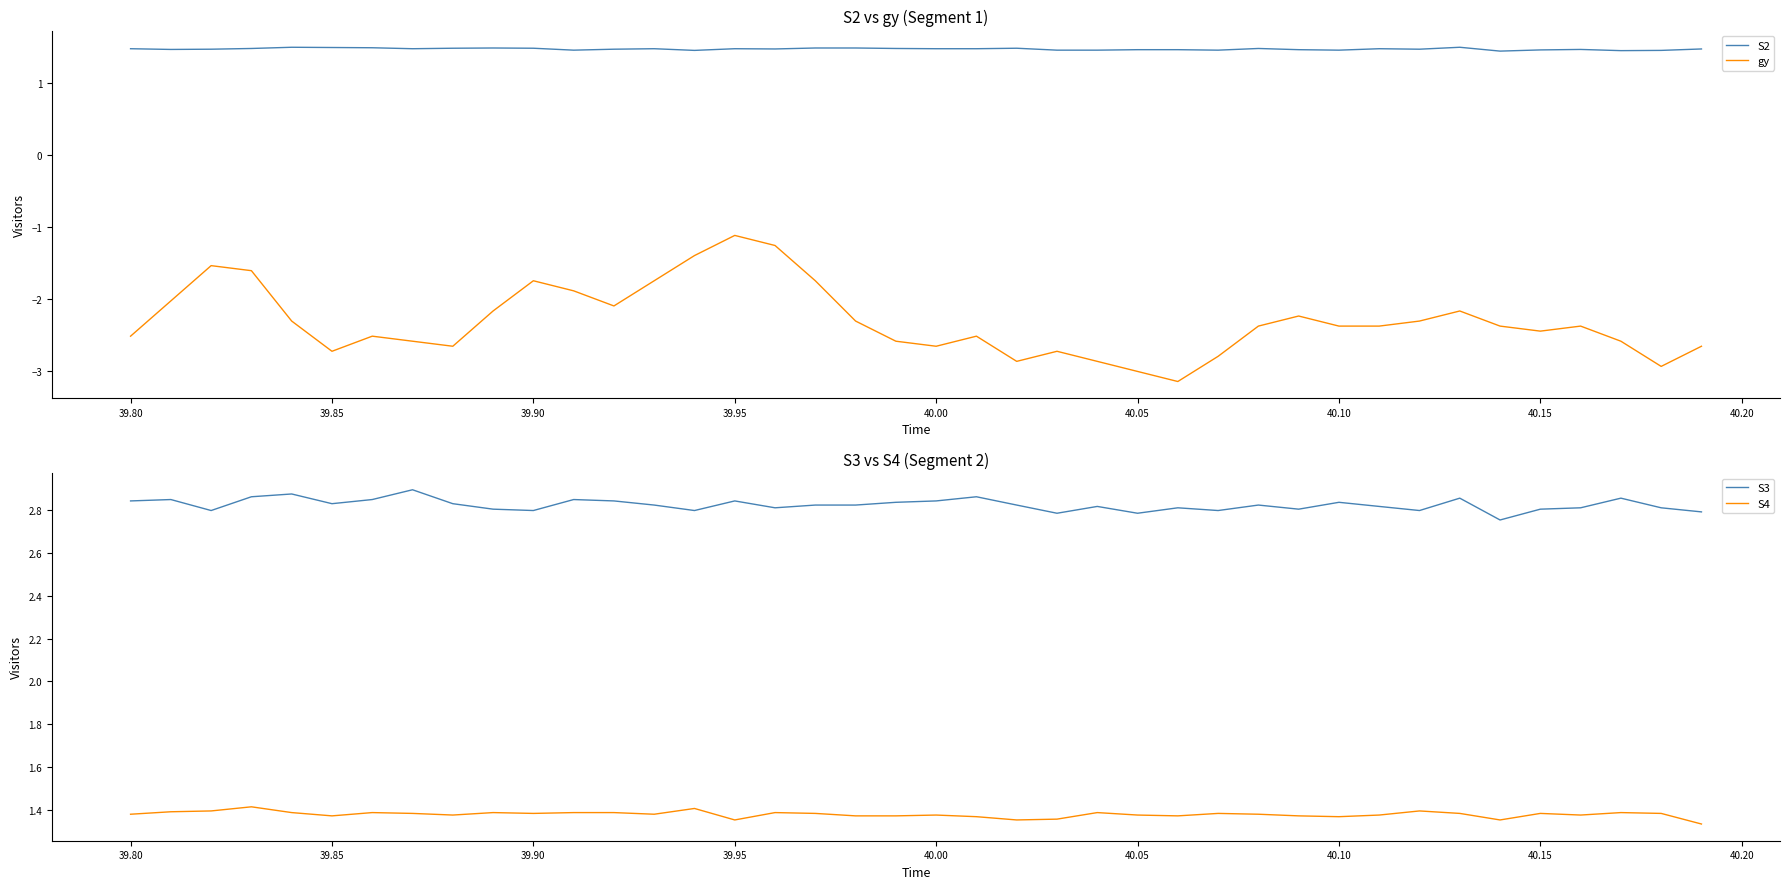

True or false: S4 and S3 intersect in this chart.

False